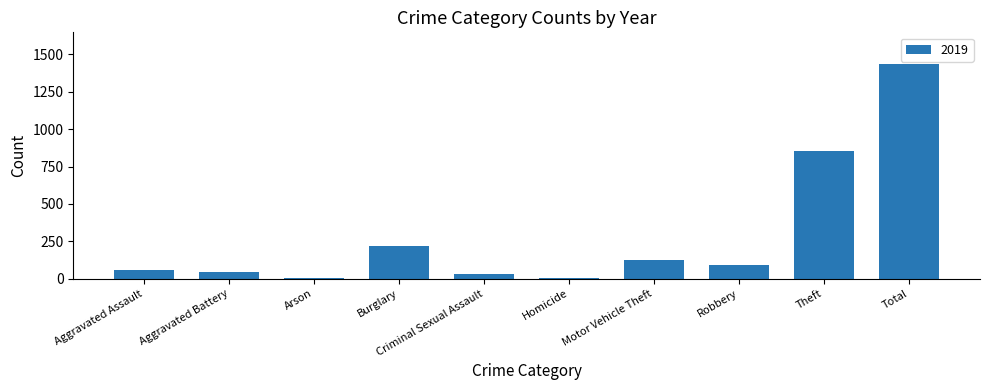

Which has a higher value, Total or Homicide?

Total